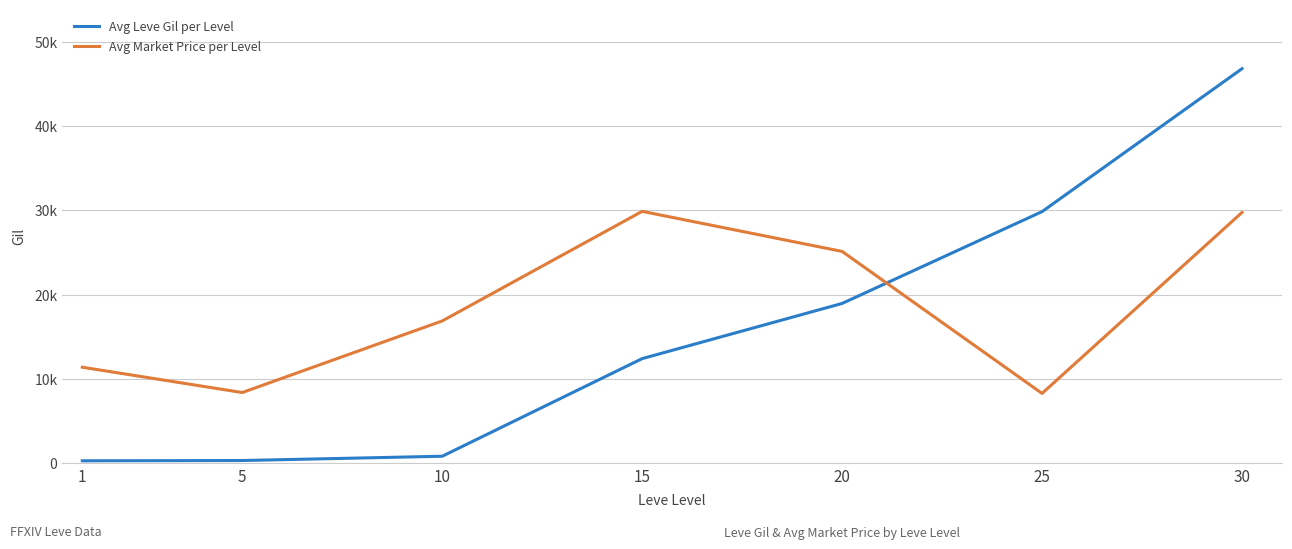

True or false: Avg Market Price per Level and Avg Leve Gil per Level intersect in this chart.

True